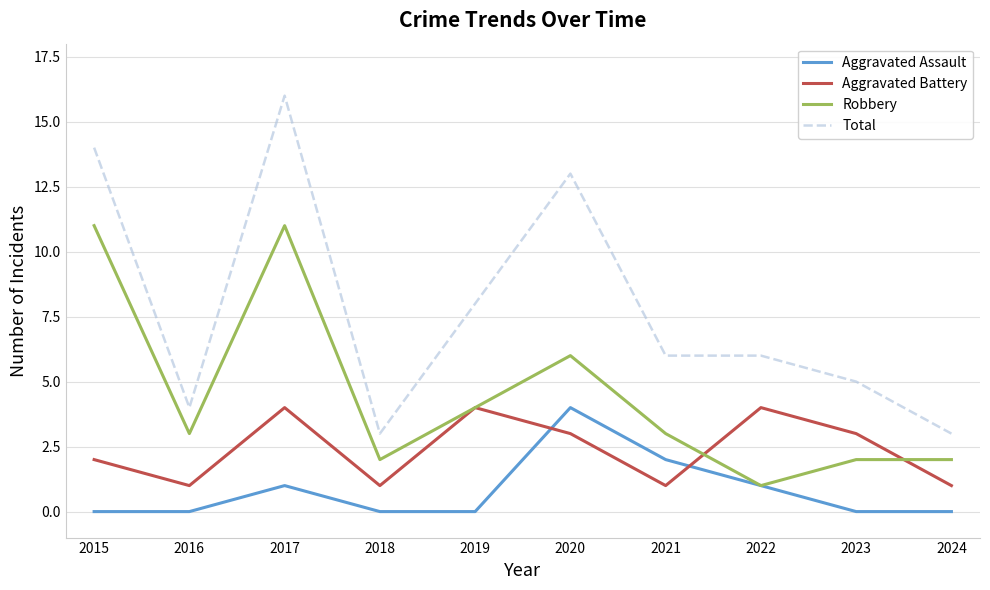

Reading right to left, what are all the values shown in this chart?

Aggravated Assault: 2024=0	2023=0	2022=1	2021=2	2020=4	2019=0	2018=0	2017=1	2016=0	2015=0
Aggravated Battery: 2024=1	2023=3	2022=4	2021=1	2020=3	2019=4	2018=1	2017=4	2016=1	2015=2
Robbery: 2024=2	2023=2	2022=1	2021=3	2020=6	2019=4	2018=2	2017=11	2016=3	2015=11
Total: 2024=3	2023=5	2022=6	2021=6	2020=13	2019=8	2018=3	2017=16	2016=4	2015=14